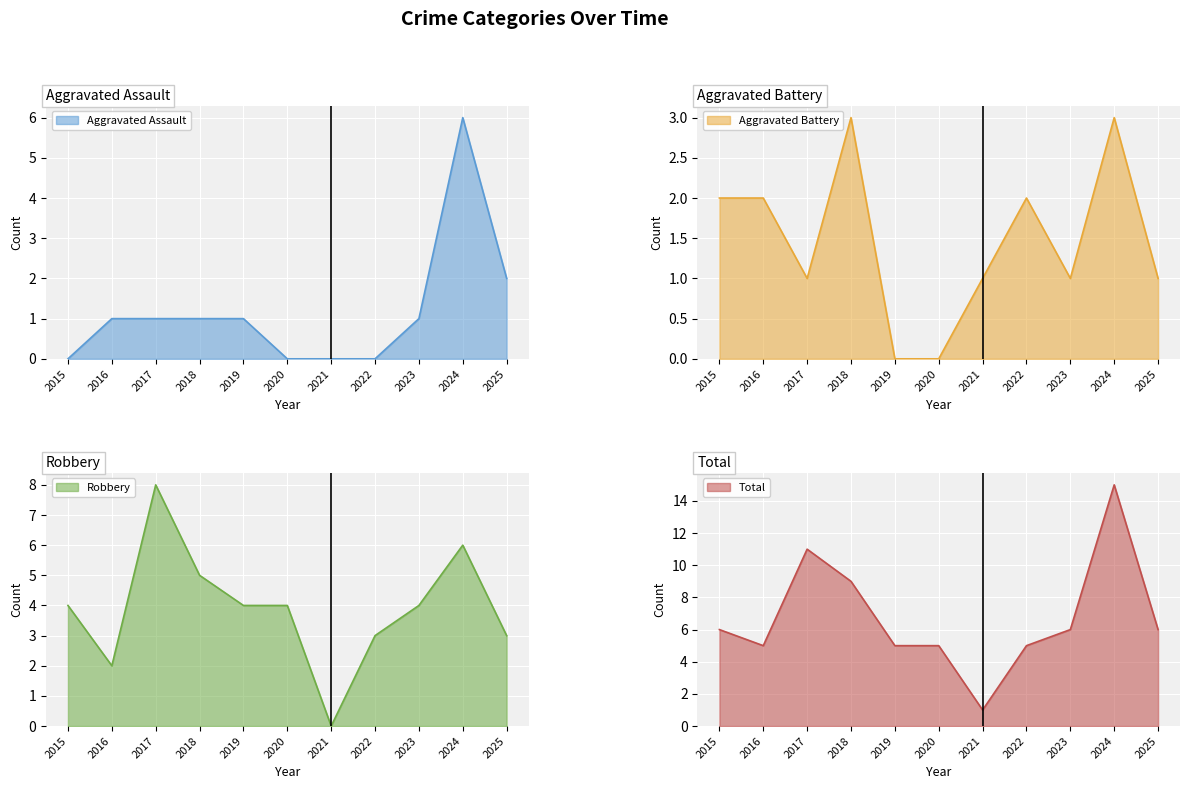

Reading right to left, extract all data points from this chart.

Aggravated Assault: 2	6	1	0	0	0	1	1	1	1	0
Aggravated Battery: 1	3	1	2	1	0	0	3	1	2	2
Robbery: 3	6	4	3	0	4	4	5	8	2	4
Total: 6	15	6	5	1	5	5	9	11	5	6